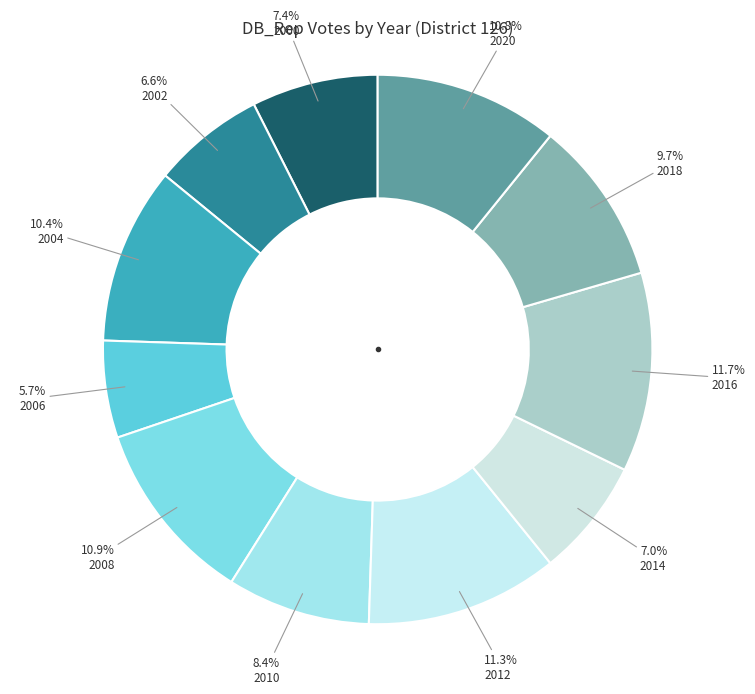

To the nearest percent, what percentage of the pie is 2016?

12%